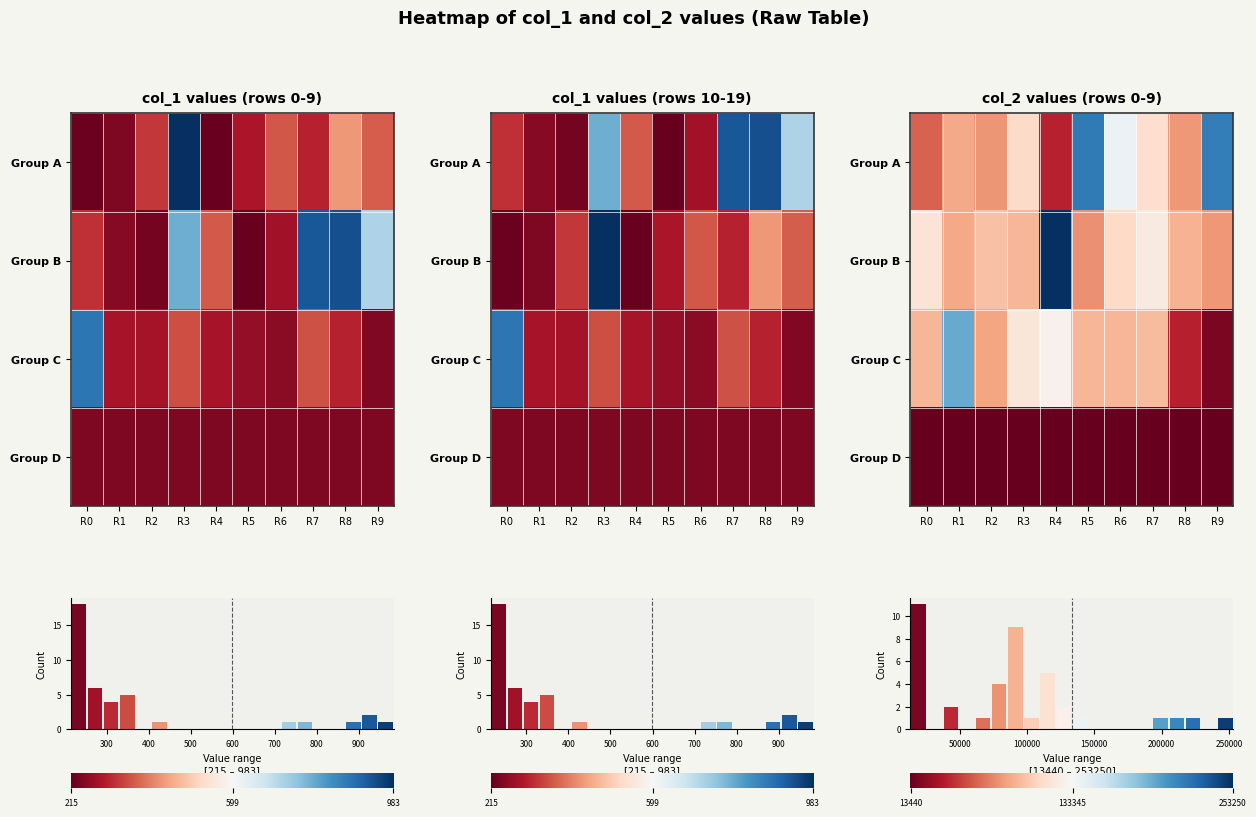

Which label corresponds to the smallest value in the chart?

R5